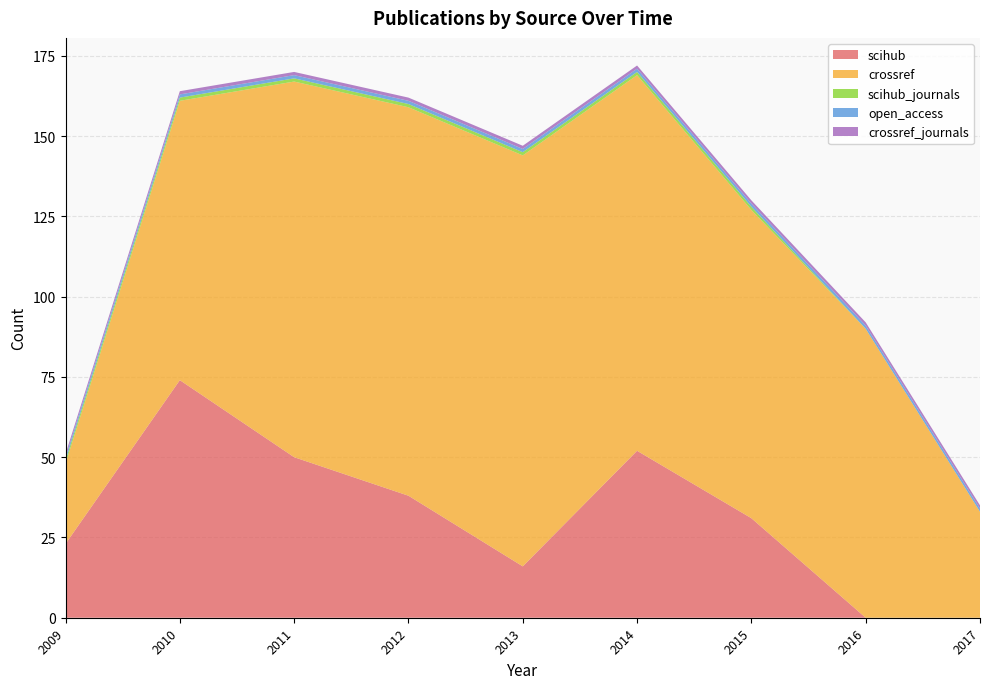

Reading left to right, transcribe all the data shown in this chart.

scihub: 23	74	50	38	16	52	31	0	0
crossref: 25	87	117	121	128	117	96	90	33
scihub_journals: 1	1	1	1	1	1	1	0	0
open_access: 1	1	1	1	1	1	1	1	1
crossref_journals: 1	1	1	1	1	1	1	1	1